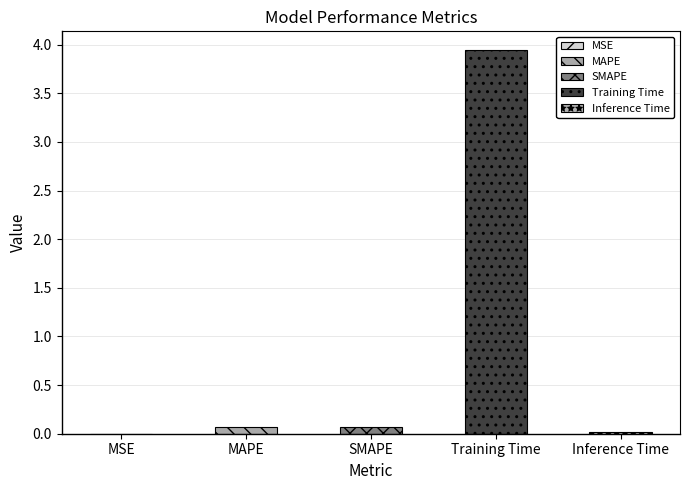

What is the difference between the maximum and minimum values?

3.9